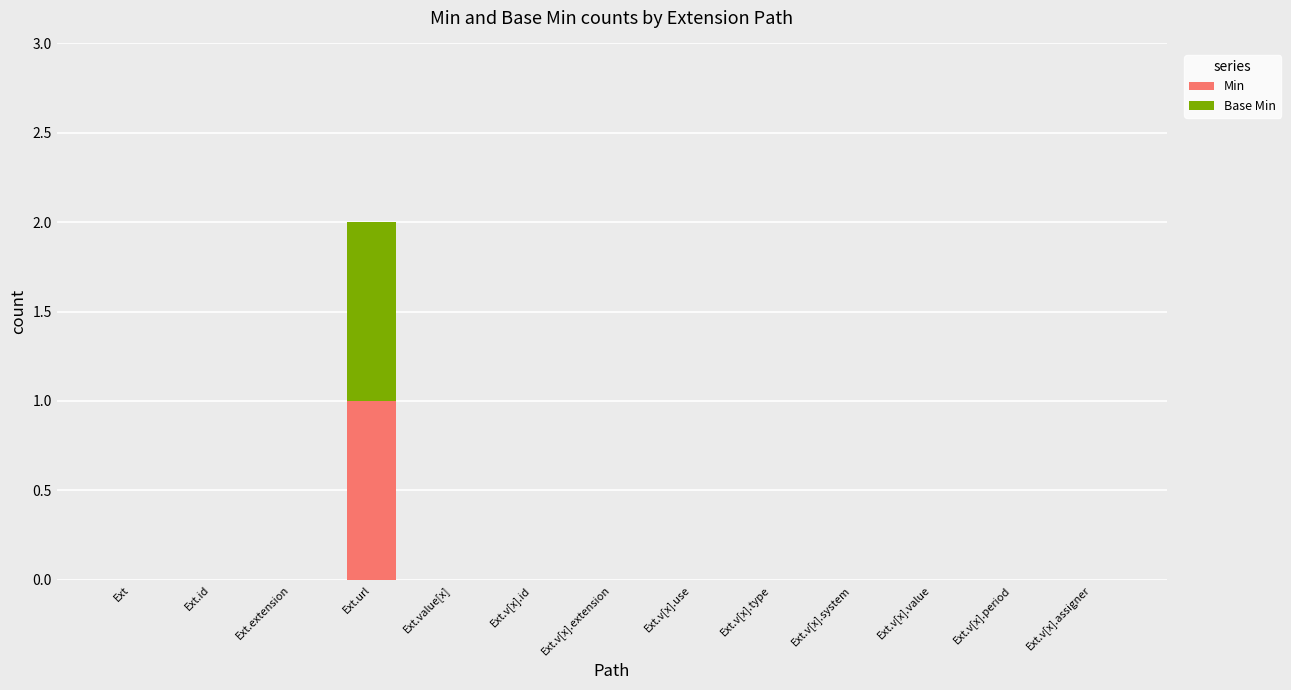

True or false: Min has a value of 0 at Ext.extension.

True